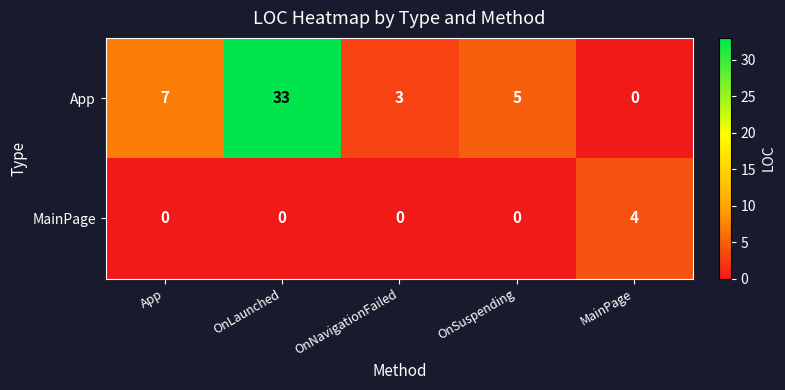

List the series in order of their overall mean, lowest first.

MainPage, App